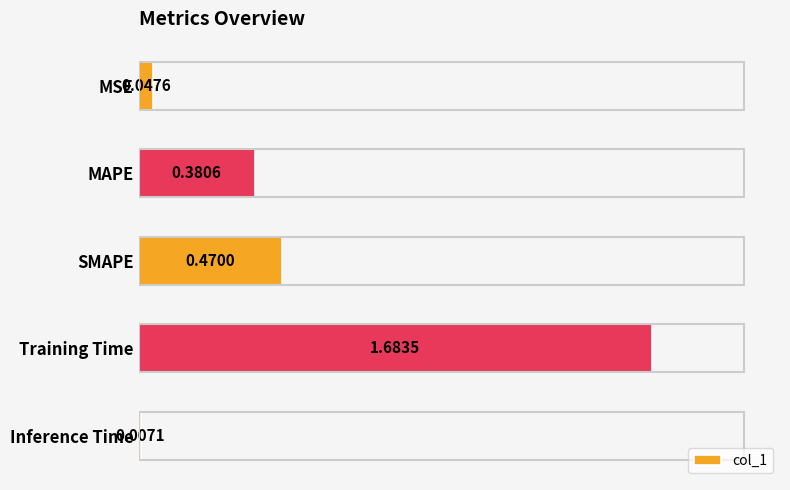

Which category has the highest value across all series?

Training Time